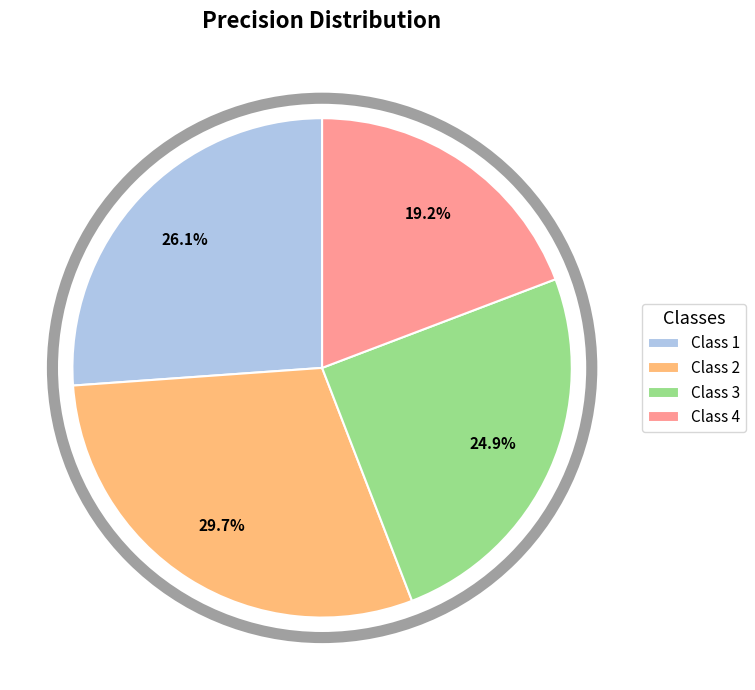

What is the largest slice in the pie chart?

Class 2